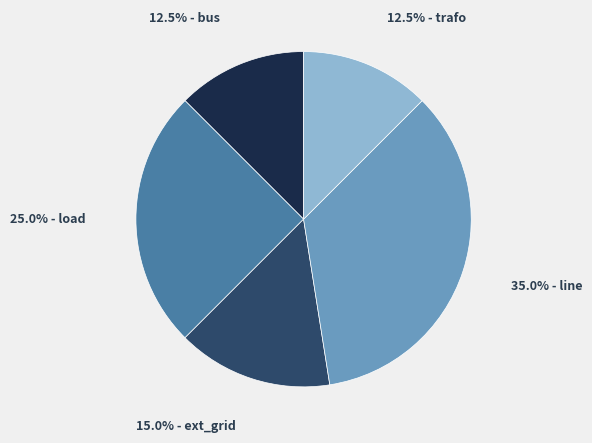

Is there a majority slice in this chart?

No